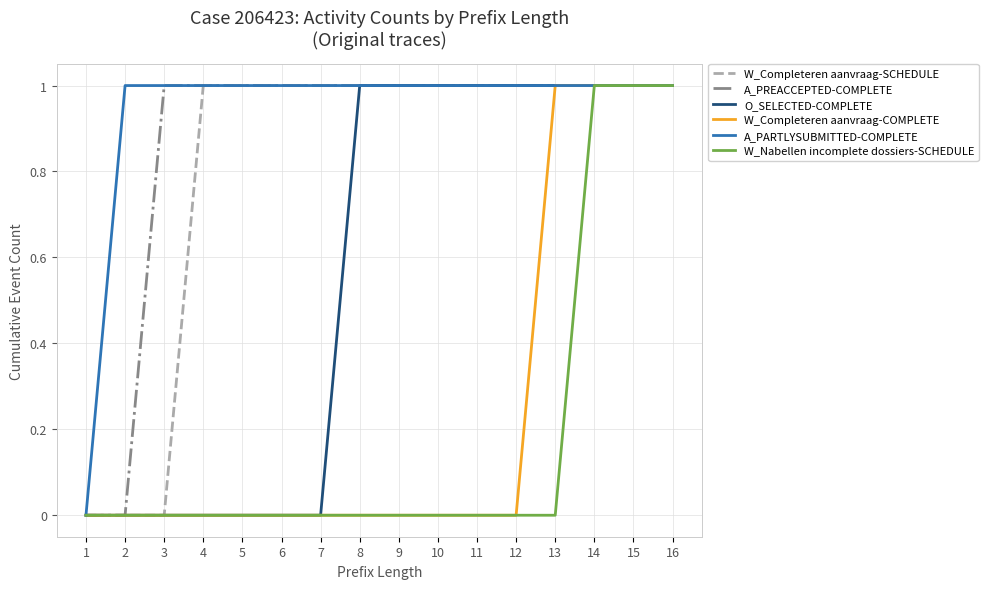

At which label does A_PARTLYSUBMITTED-COMPLETE reach its minimum?

1